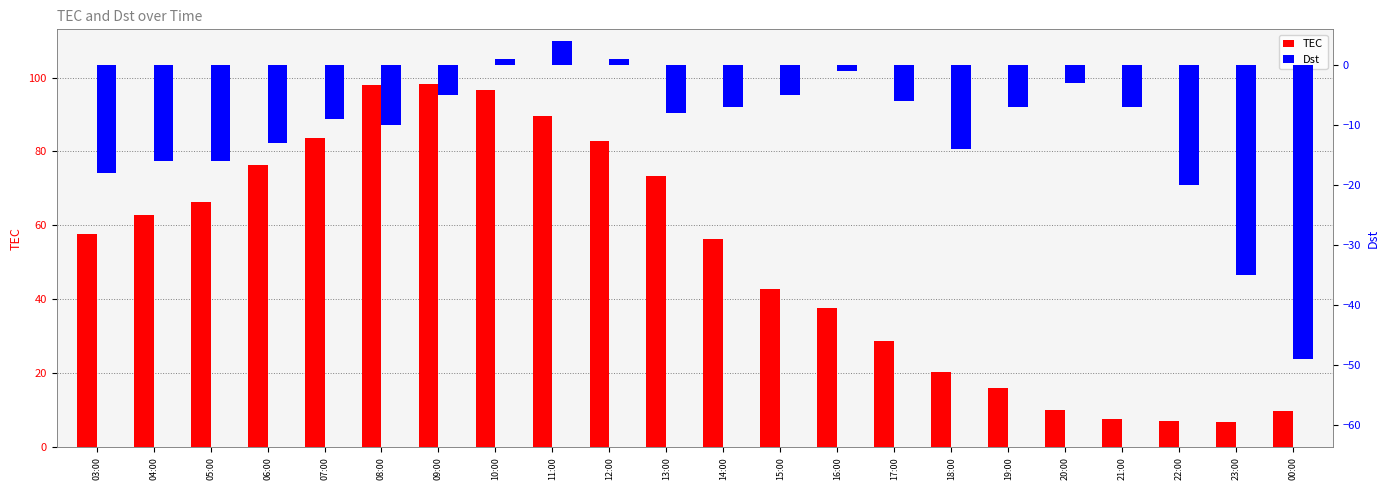

Reading left to right, list all the values displayed in this chart.

TEC: 57.7	62.7	66.4	76.3	83.6	97.9	98.3	96.5	89.5	82.8	73.3	56.2	42.9	37.8	28.7	20.3	16.0	10.1	7.6	7.2	6.9	9.7
Dst: -18.0	-16.0	-16.0	-13.0	-9.0	-10.0	-5.0	1.0	4.0	1.0	-8.0	-7.0	-5.0	-1.0	-6.0	-14.0	-7.0	-3.0	-7.0	-20.0	-35.0	-49.0